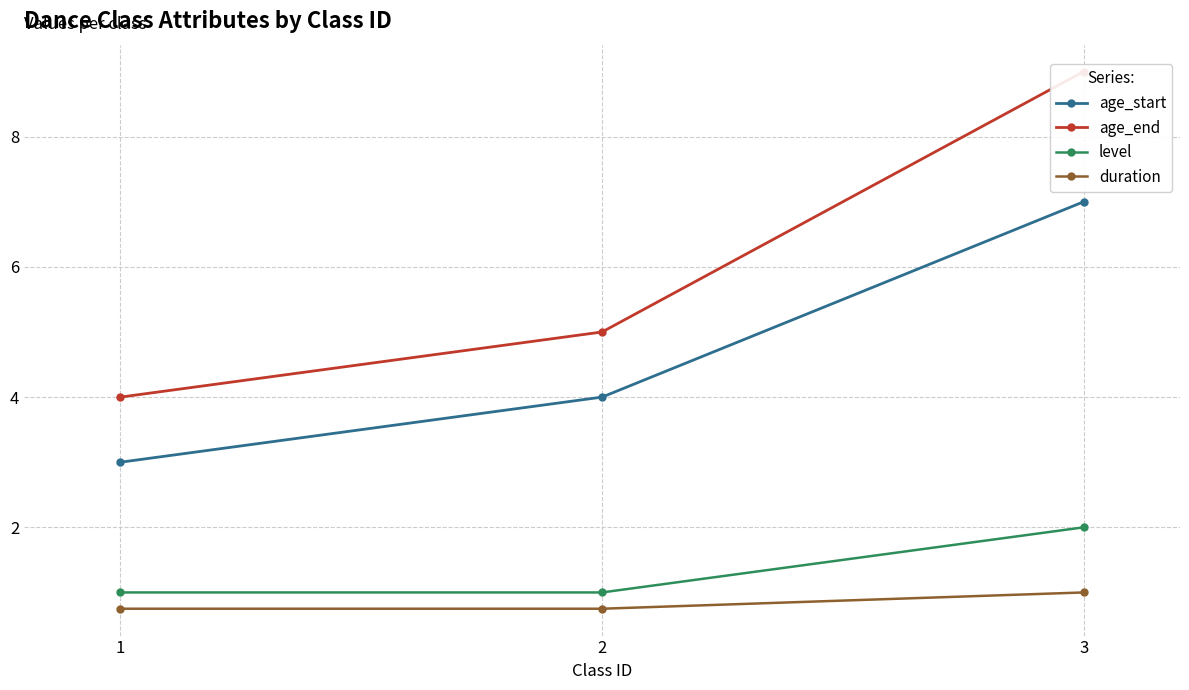

Which has a higher value, 3 or 2?

3